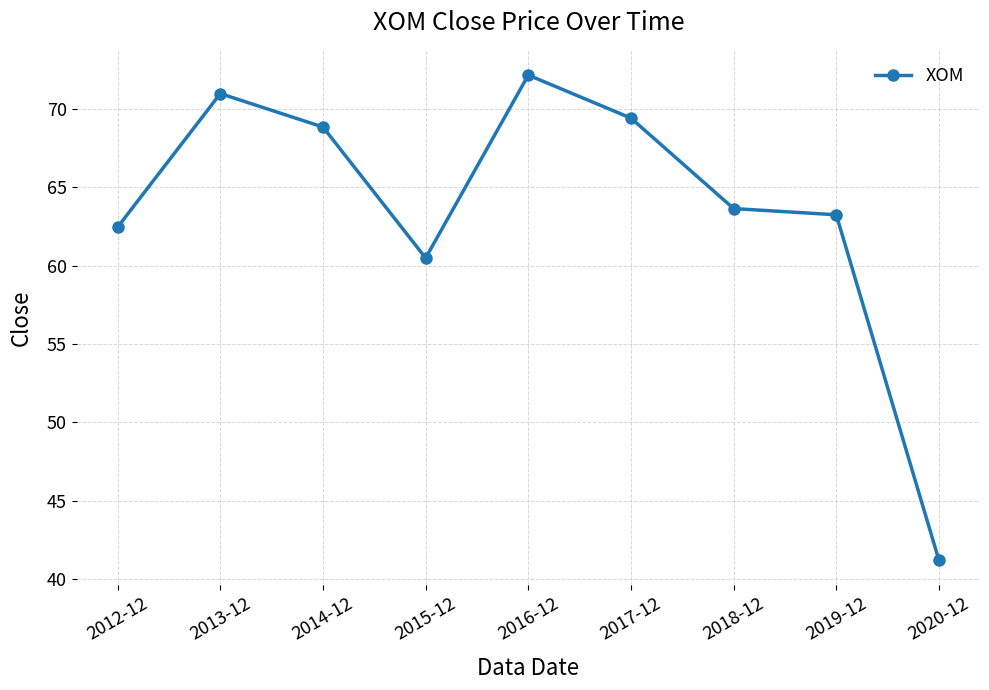

What is the label of the 7th point from the left?

2018-12